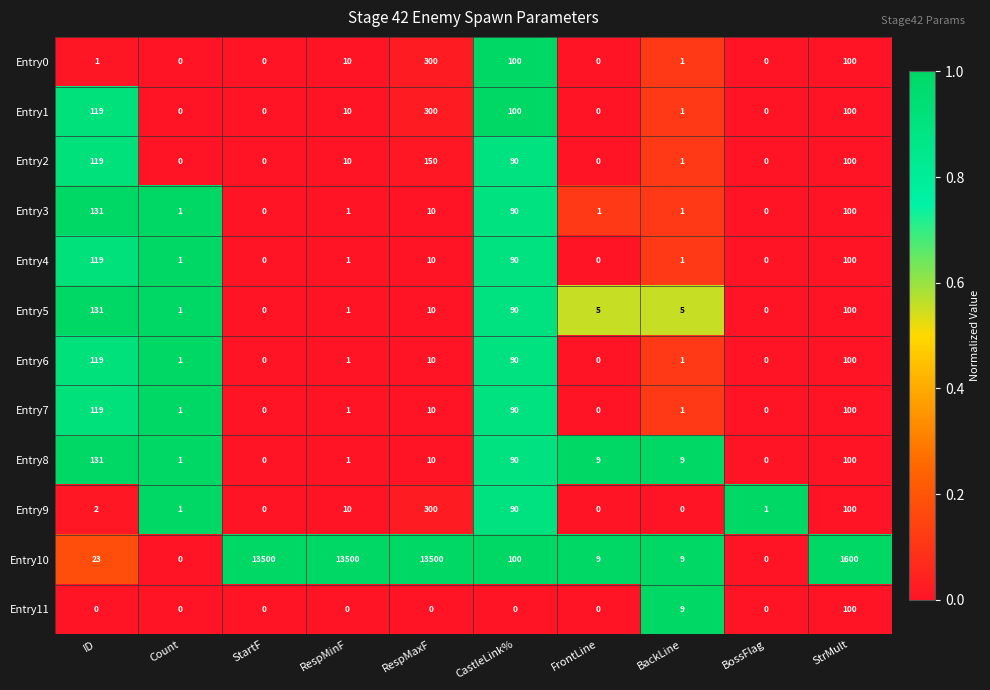

How many data points in Entry8 are less than 9?

4